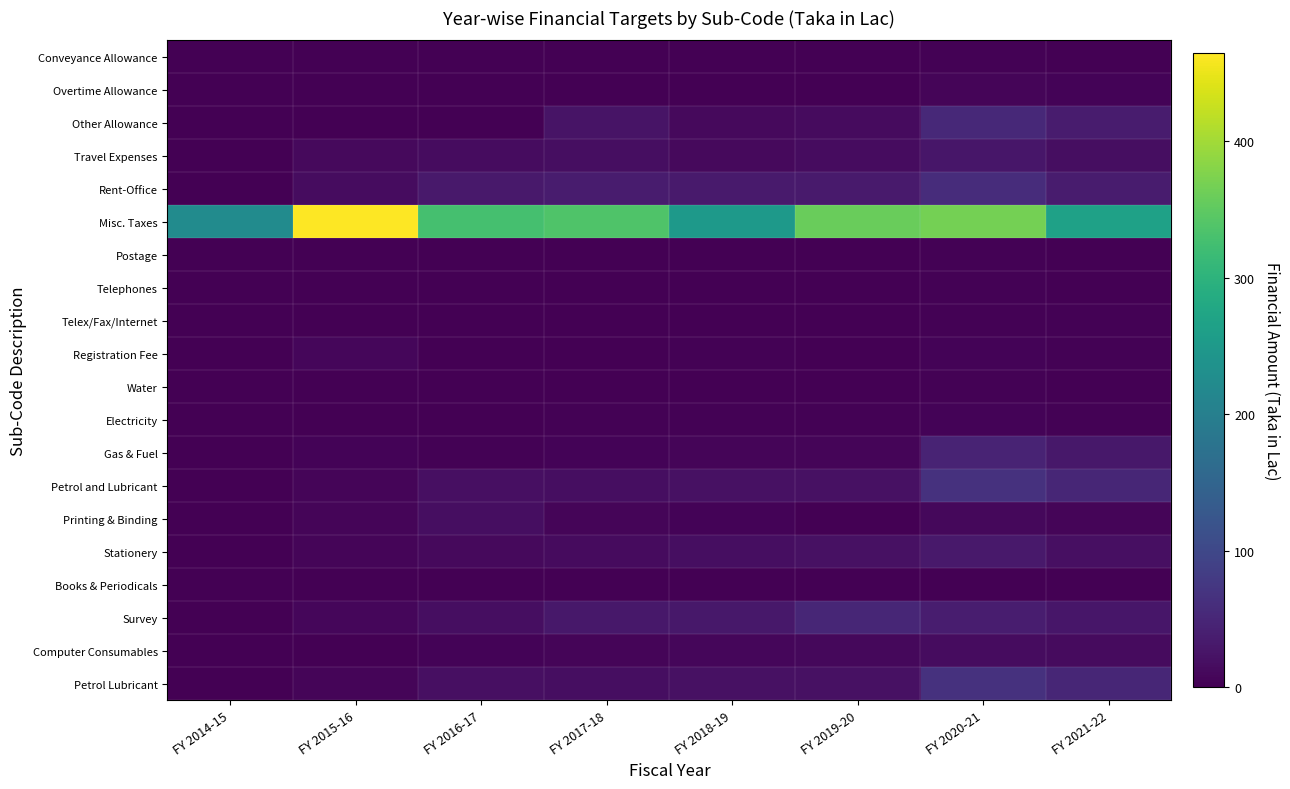

How many categories are shown in the chart?

8